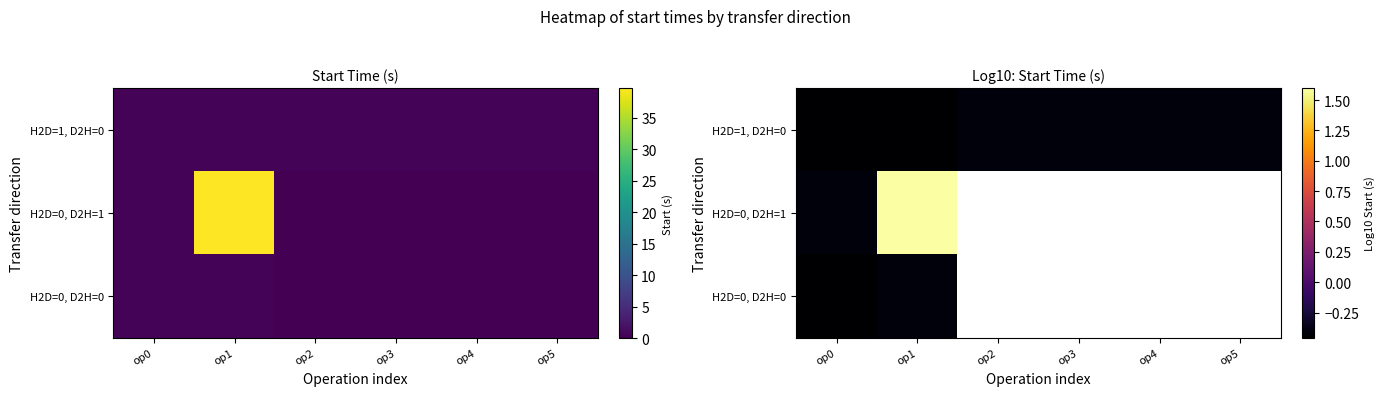

The H2D=0, D2H=1 series shows 2.1 at op1. True or false?

False